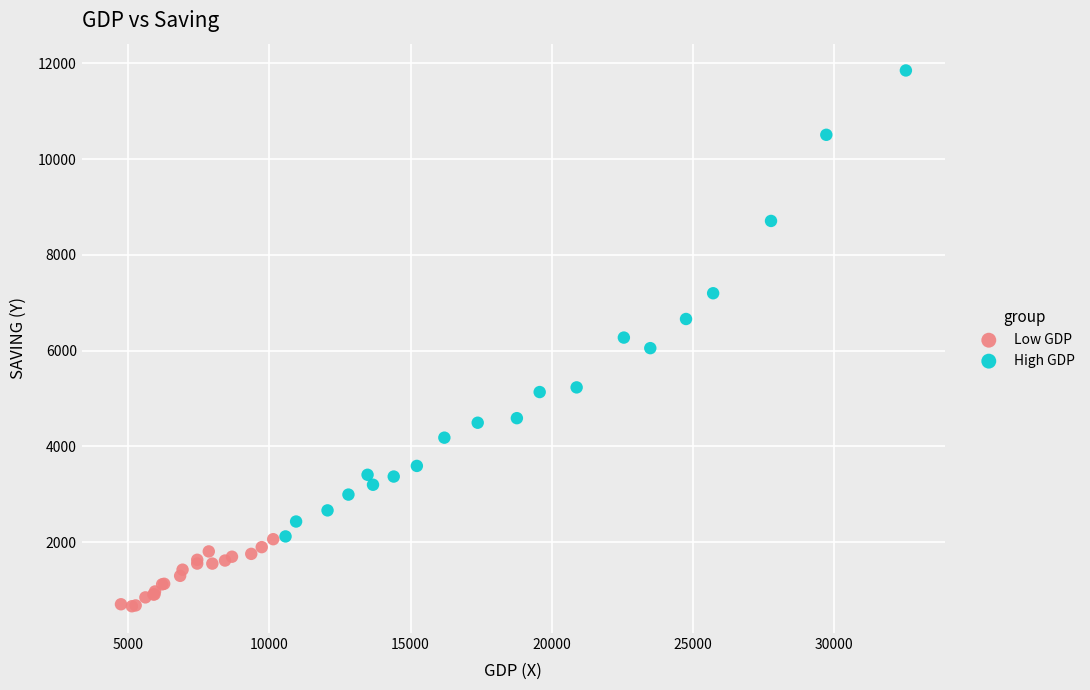

Which series reaches the minimum Y coordinate?

Low GDP